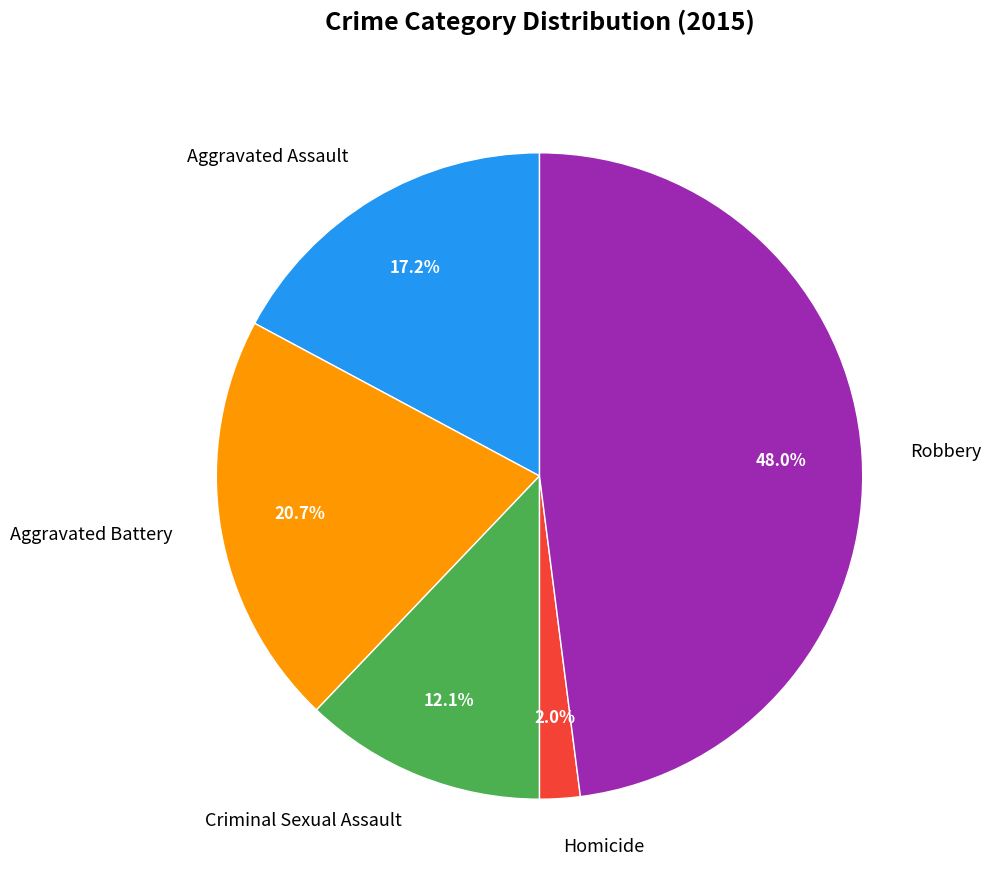

Do Aggravated Assault and Criminal Sexual Assault together represent more than half of the pie?

No